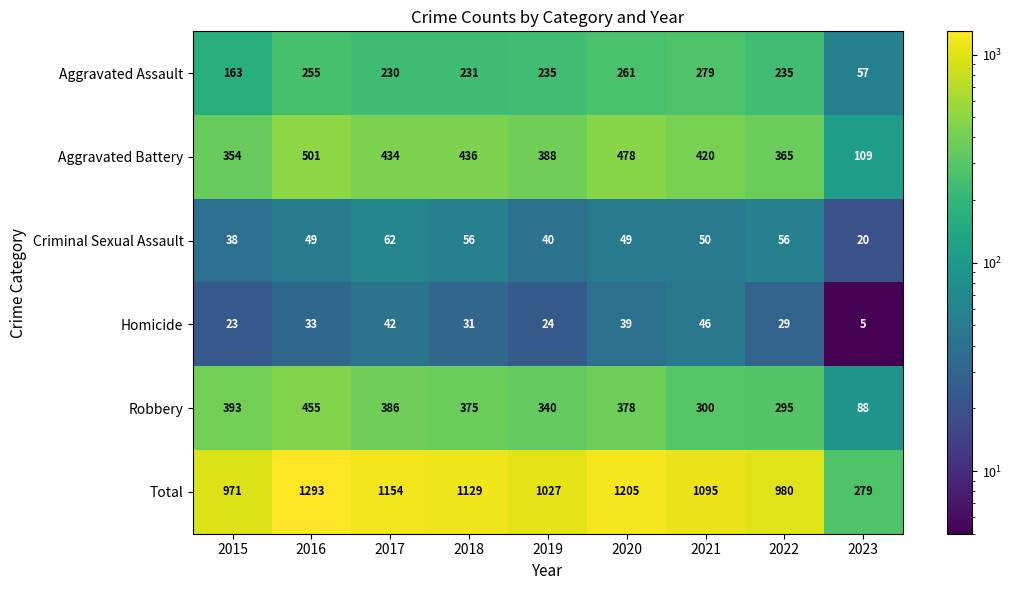

Read the Total value at 2022.

980